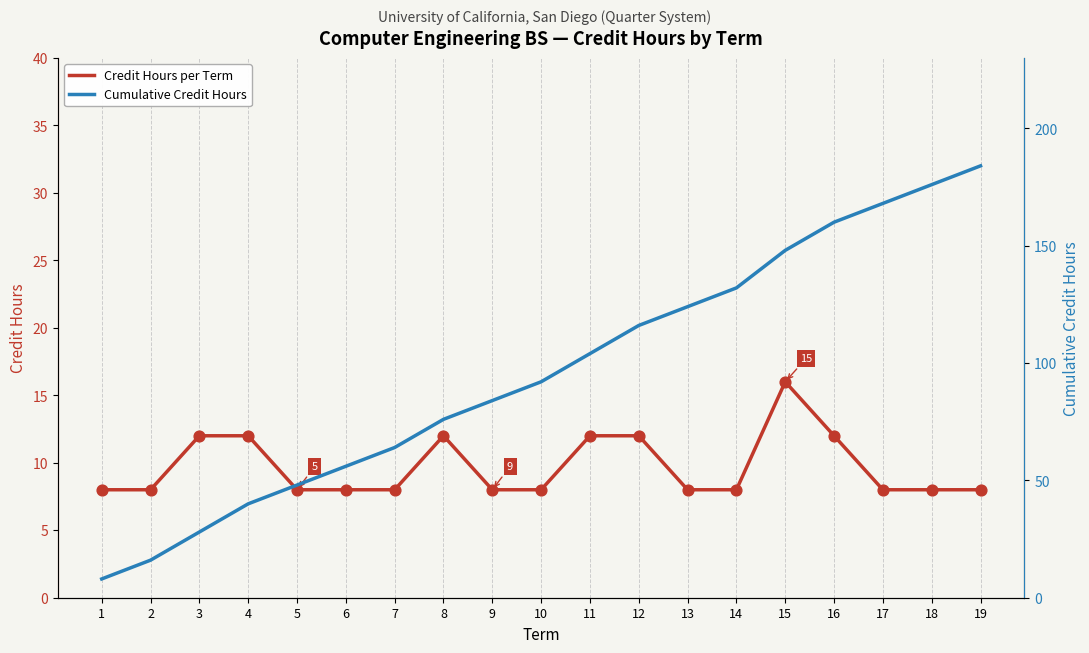

At how many categories does at least one series exceed 91?

10